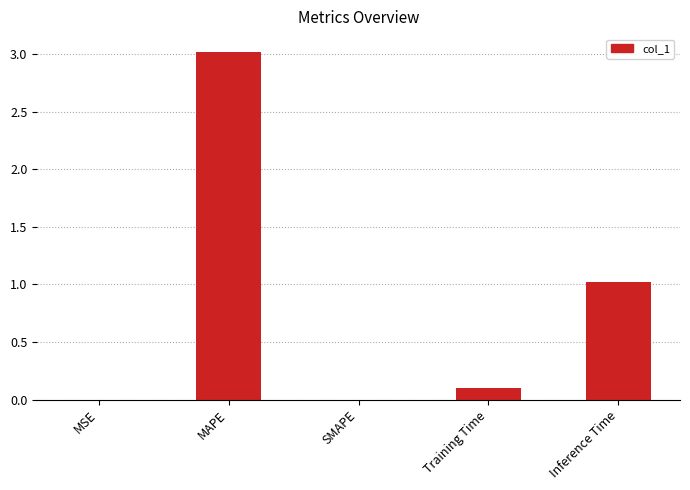

How many categories are shown in the chart?

5